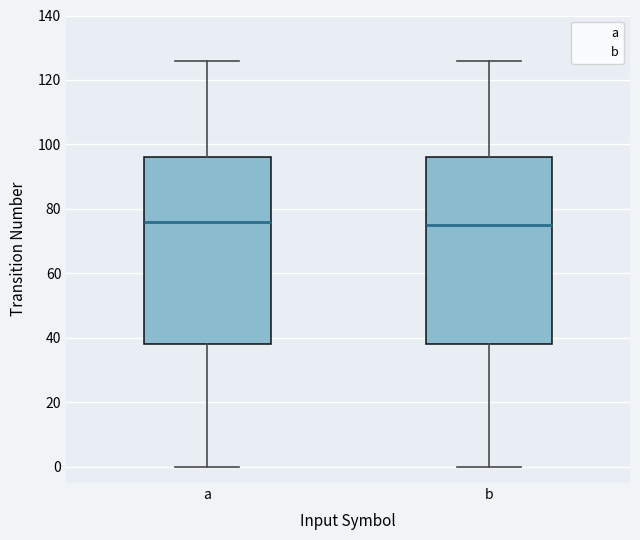

Reading left to right, transcribe this box plot: for each box, give where its median line is, the range the box spans, and where its two whiskers end, as read against the y-axis. The values are not printed on the chart, so give them approximately, as read against the axis.

a: median 76, box 38 to 96, whiskers 0 to 126
b: median 76, box 38 to 96, whiskers 0 to 126